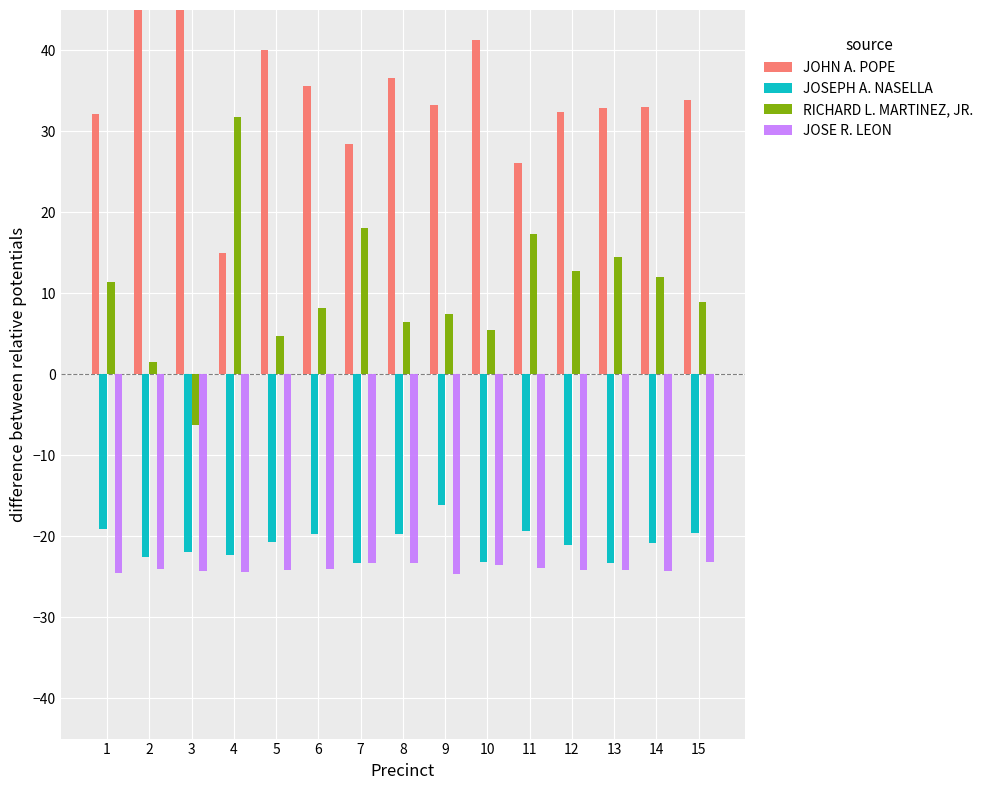

How many bars are there in total?

60